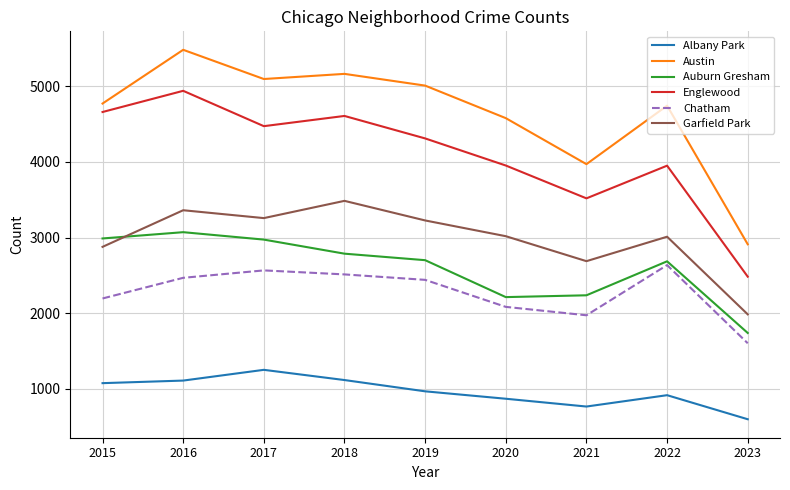

True or false: Auburn Gresham and Englewood intersect in this chart.

False